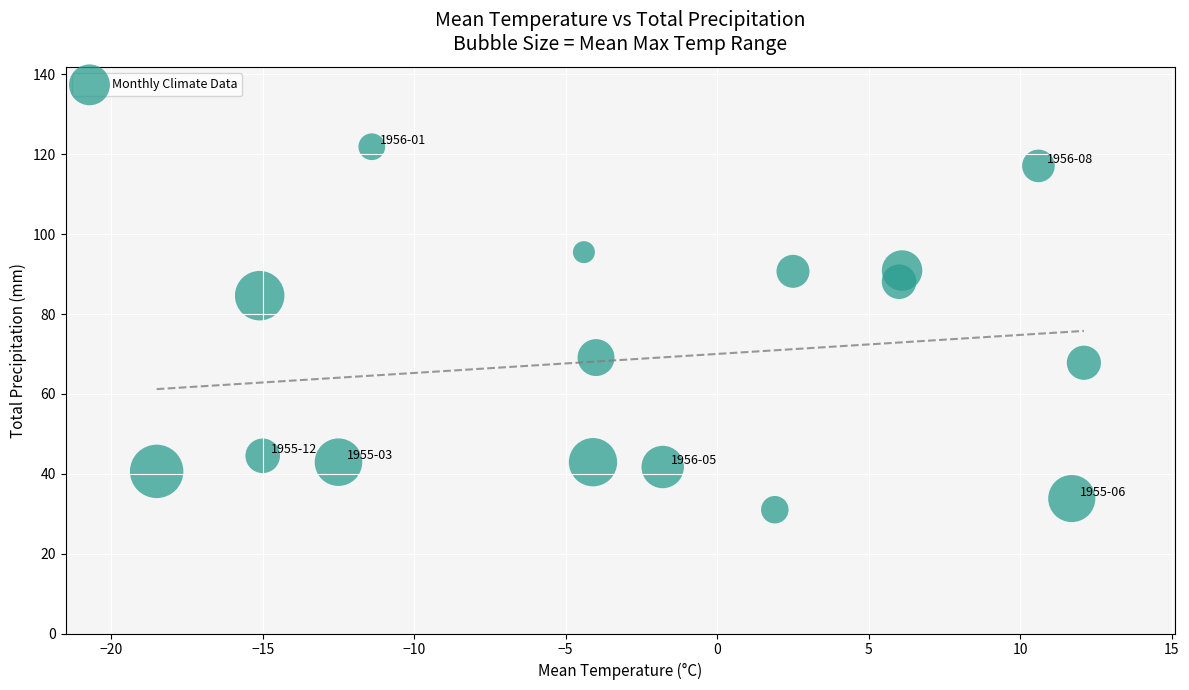

What is the range of Y values (max minus min)?

90.9